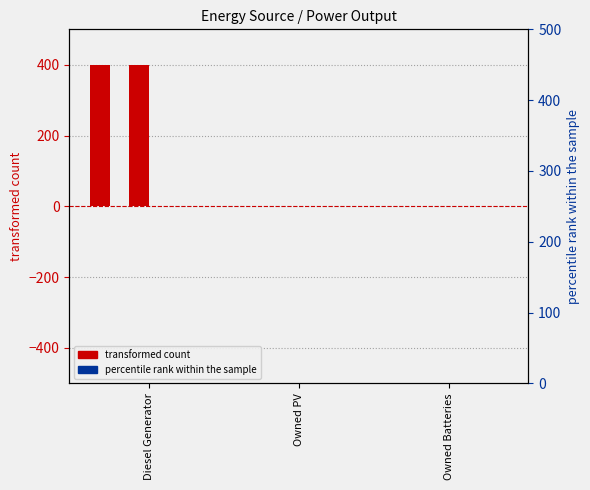

What is the label of the 1st bar from the left?

Diesel Generator